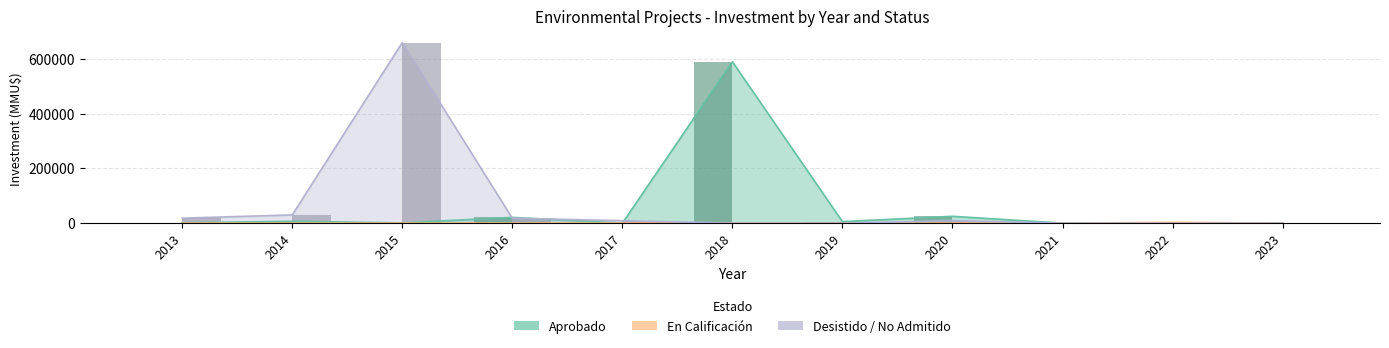

Count the number of data series in this chart.

3